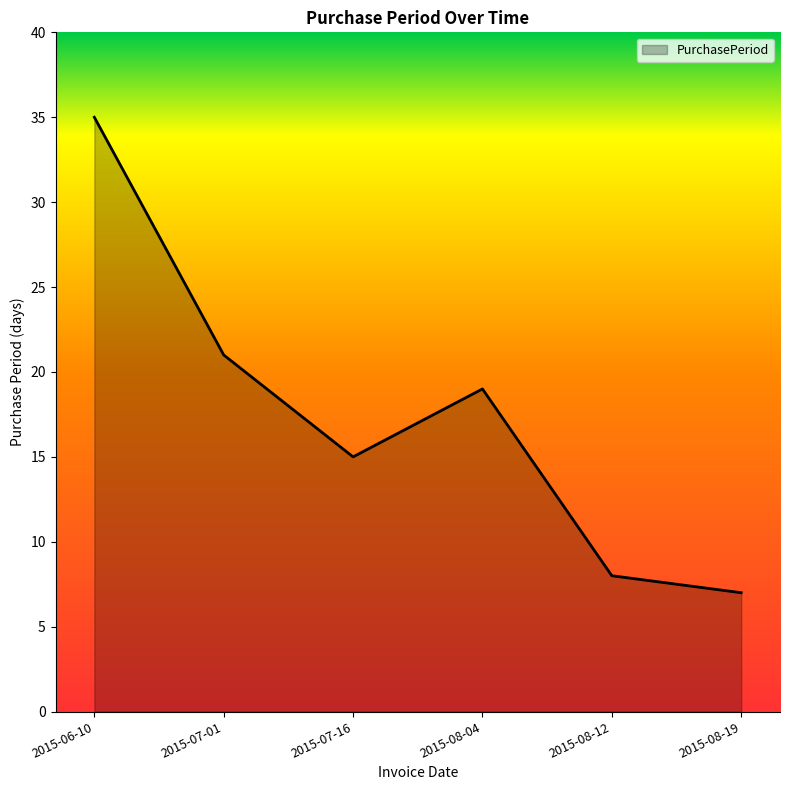

Rank the categories by value from lowest to highest.

2015-08-19, 2015-08-12, 2015-07-16, 2015-08-04, 2015-07-01, 2015-06-10